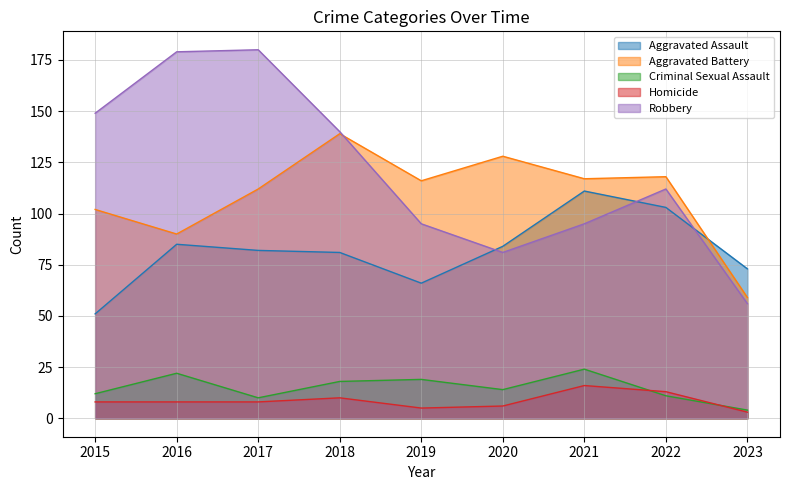

Rank the categories by Aggravated Battery value from lowest to highest.

2023, 2016, 2015, 2017, 2019, 2021, 2022, 2020, 2018